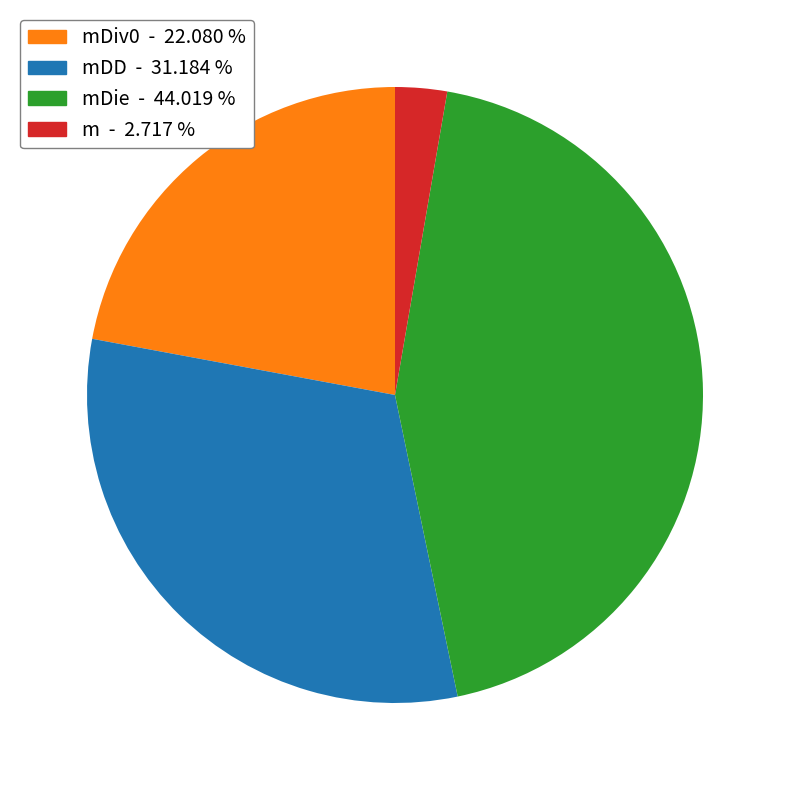

Is there a majority slice in this chart?

No